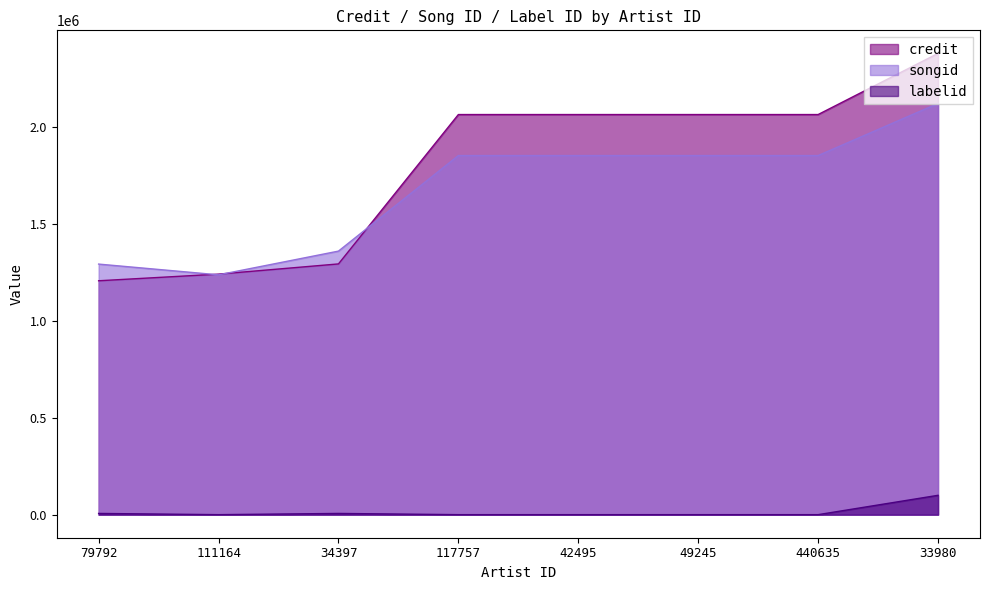

What is the maximum value shown in the chart?

2380573